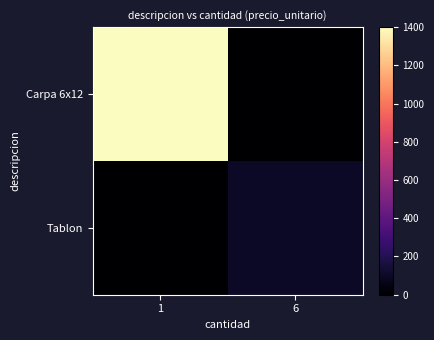

Reading left to right, what are all the values shown in this chart?

Carpa 6x12: 1=1400	6=0
Tablon: 1=0	6=100